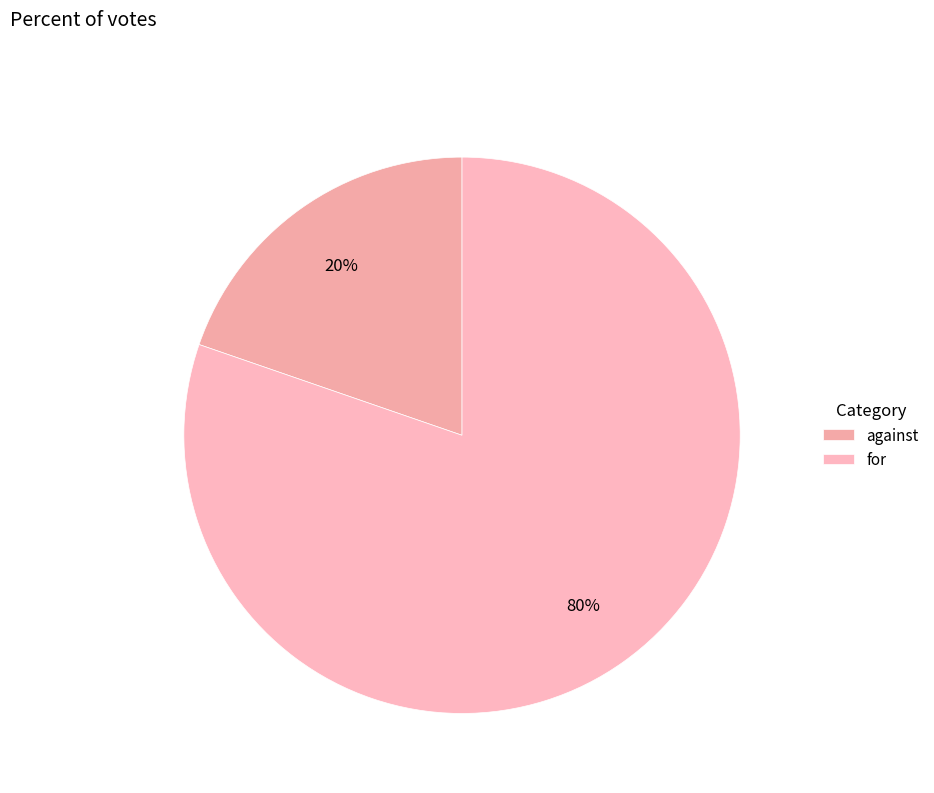

Does for account for over 50% of the chart?

Yes